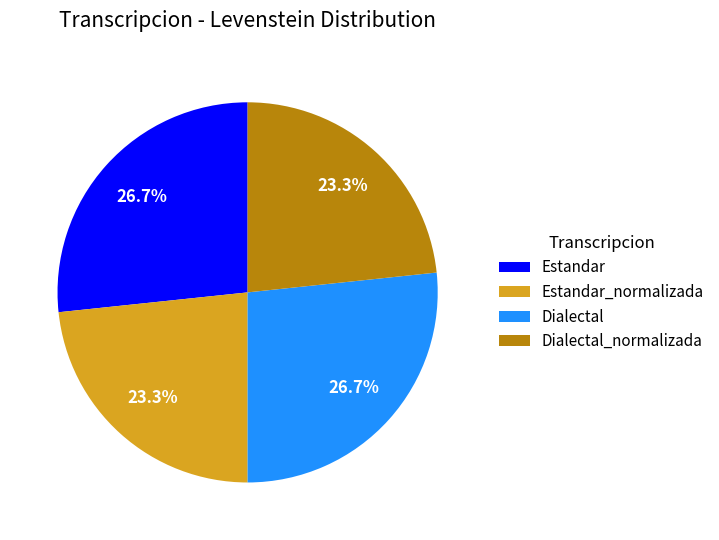

What percentage do Dialectal_normalizada and Dialectal together represent?

50.0%